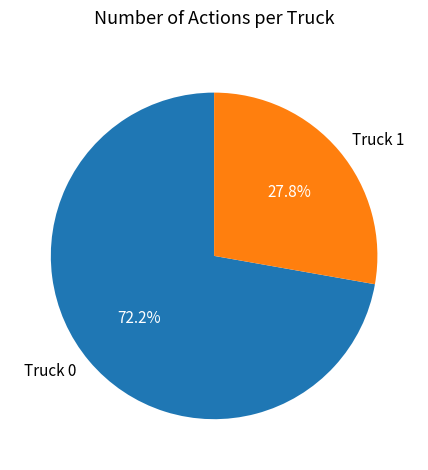

True or false: Truck 0 accounts for 72% of the total.

True